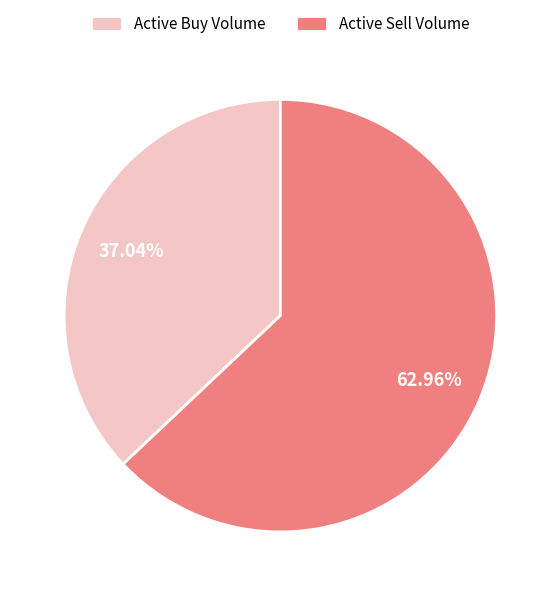

Do Active Sell Volume and Active Buy Volume together represent more than half of the pie?

Yes